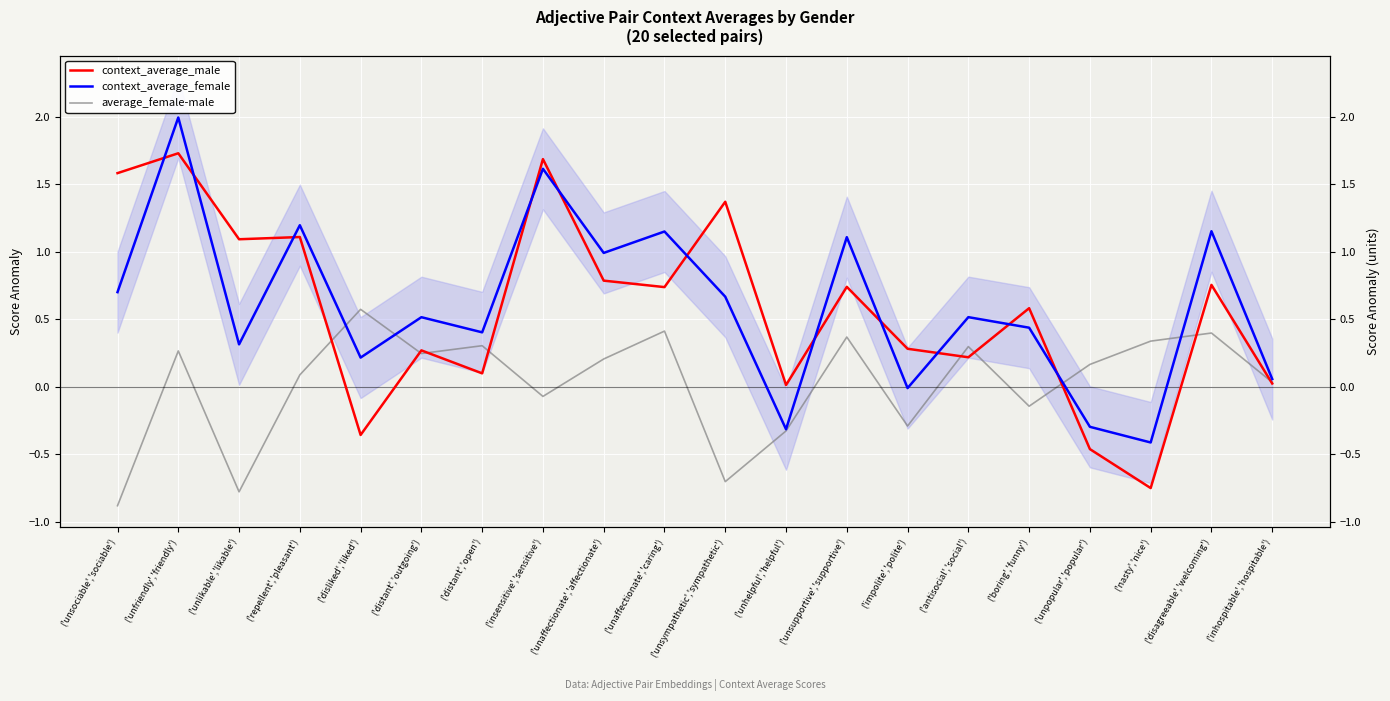

Reading left to right, transcribe all the data shown in this chart.

context_average_male: ('unsociable','sociable')=1.6	('unfriendly','friendly')=1.7	('unlikable','likable')=1.1	('repellent','pleasant')=1.1	('disliked','liked')=-0.4	('distant','outgoing')=0.3	('distant','open')=0.1	('insensitive','sensitive')=1.7	('unaffectionate','affectionate')=0.8	('unaffectionate','caring')=0.7	('unsympathetic','sympathetic')=1.4	('unhelpful','helpful')=0.0	('unsupportive','supportive')=0.7	('impolite','polite')=0.3	('antisocial','social')=0.2	('boring','funny')=0.6	('unpopular','popular')=-0.5	('nasty','nice')=-0.8	('disagreeable','welcoming')=0.8	('inhospitable','hospitable')=0.0
context_average_female: ('unsociable','sociable')=0.7	('unfriendly','friendly')=2.0	('unlikable','likable')=0.3	('repellent','pleasant')=1.2	('disliked','liked')=0.2	('distant','outgoing')=0.5	('distant','open')=0.4	('insensitive','sensitive')=1.6	('unaffectionate','affectionate')=1.0	('unaffectionate','caring')=1.1	('unsympathetic','sympathetic')=0.7	('unhelpful','helpful')=-0.3	('unsupportive','supportive')=1.1	('impolite','polite')=-0.0	('antisocial','social')=0.5	('boring','funny')=0.4	('unpopular','popular')=-0.3	('nasty','nice')=-0.4	('disagreeable','welcoming')=1.2	('inhospitable','hospitable')=0.1
average_female-male: ('unsociable','sociable')=-0.9	('unfriendly','friendly')=0.3	('unlikable','likable')=-0.8	('repellent','pleasant')=0.1	('disliked','liked')=0.6	('distant','outgoing')=0.2	('distant','open')=0.3	('insensitive','sensitive')=-0.1	('unaffectionate','affectionate')=0.2	('unaffectionate','caring')=0.4	('unsympathetic','sympathetic')=-0.7	('unhelpful','helpful')=-0.3	('unsupportive','supportive')=0.4	('impolite','polite')=-0.3	('antisocial','social')=0.3	('boring','funny')=-0.1	('unpopular','popular')=0.2	('nasty','nice')=0.3	('disagreeable','welcoming')=0.4	('inhospitable','hospitable')=0.0